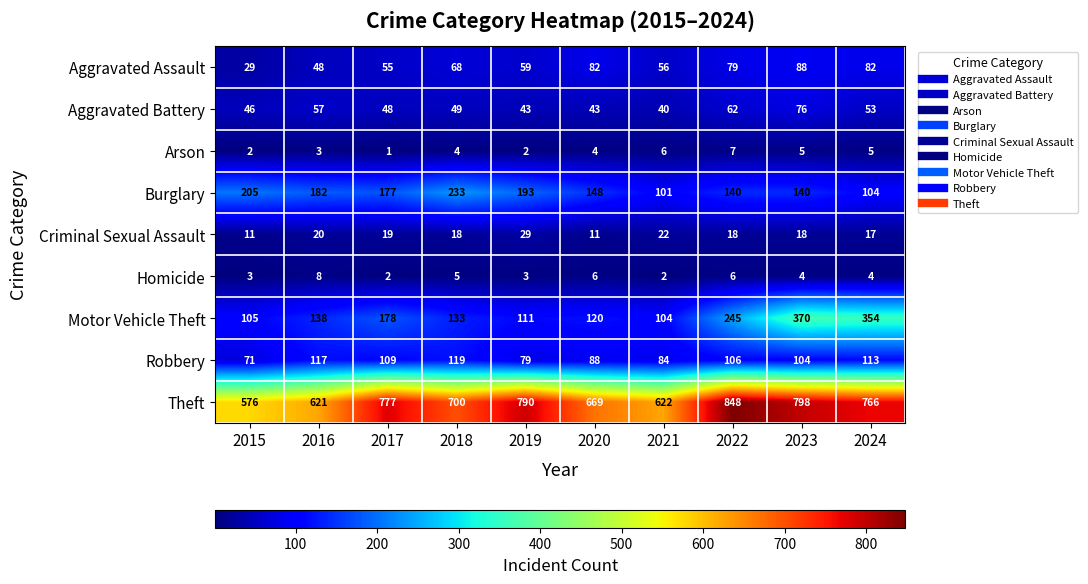

What is the maximum value shown in the chart?

848